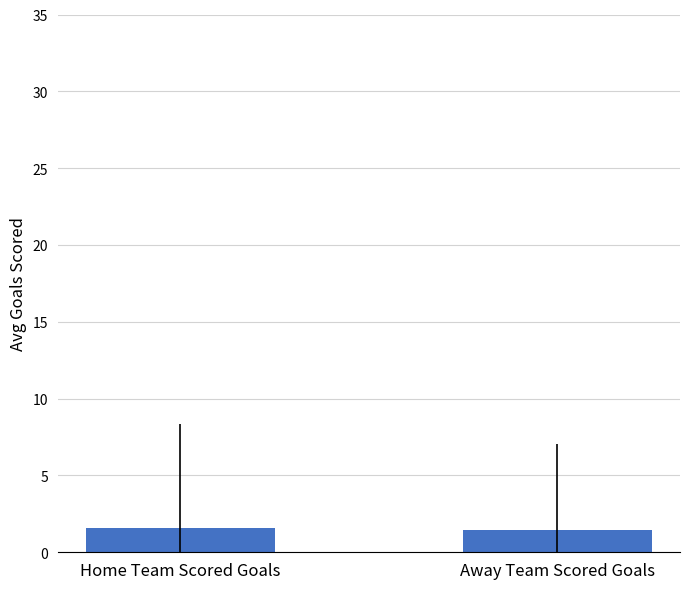

Is it true that the value at Home Team Scored Goals is 1.6?

True